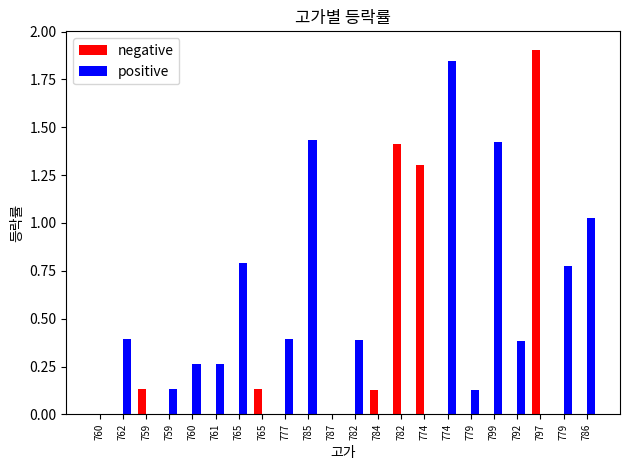

Reading right to left, transcribe all the data shown in this chart.

negative: 0.0	0.0	1.9	0.0	0.0	0.0	0.0	1.3	1.4	0.1	0.0	0.0	0.0	0.0	0.1	0.0	0.0	0.0	0.0	0.1	0.0	0.0
positive: 1.0	0.8	0.0	0.4	1.4	0.1	1.8	0.0	0.0	0.0	0.4	0.0	1.4	0.4	0.0	0.8	0.3	0.3	0.1	0.0	0.4	0.0